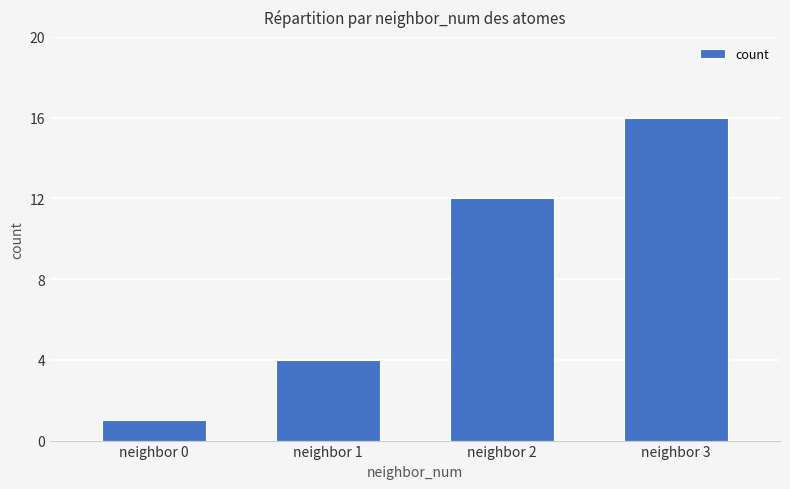

What is the ratio of the value at neighbor 2 to the value at neighbor 0?

12.0